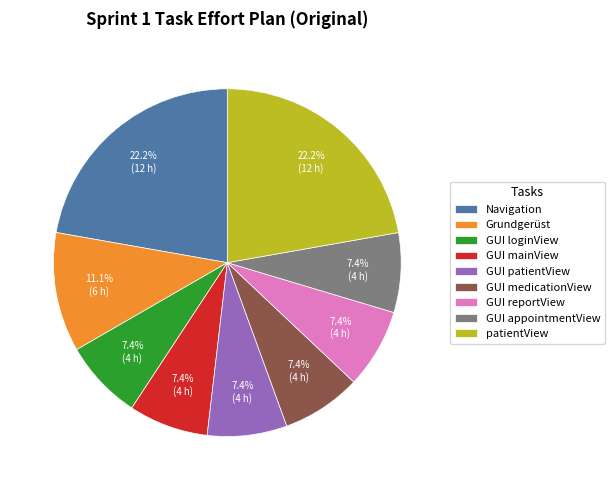

Combined, what portion of the pie is GUI loginView and GUI patientView?

14.8%